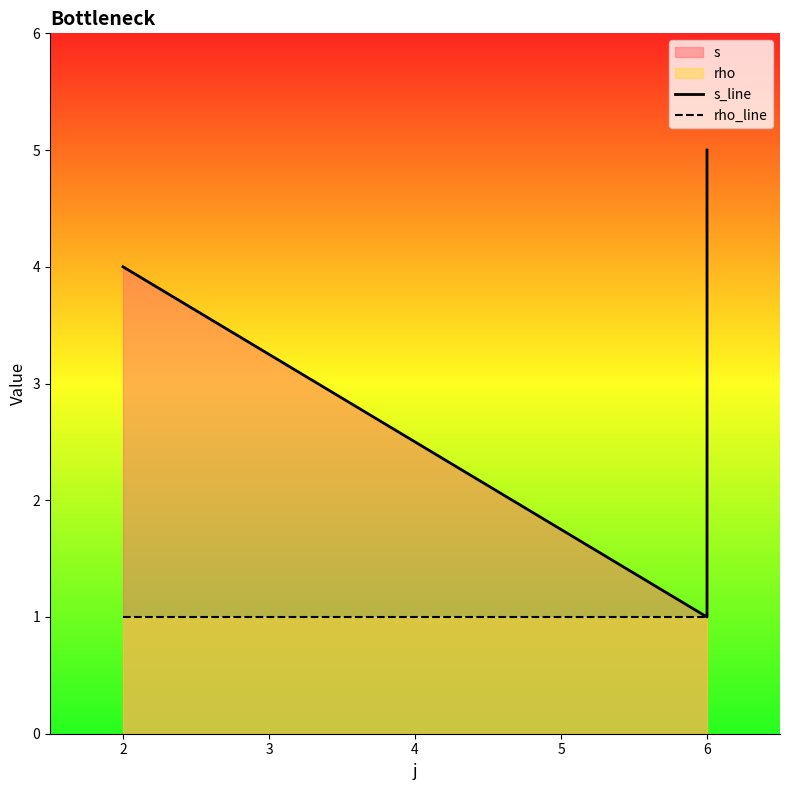

True or false: s_line and rho_line cross at least once.

False